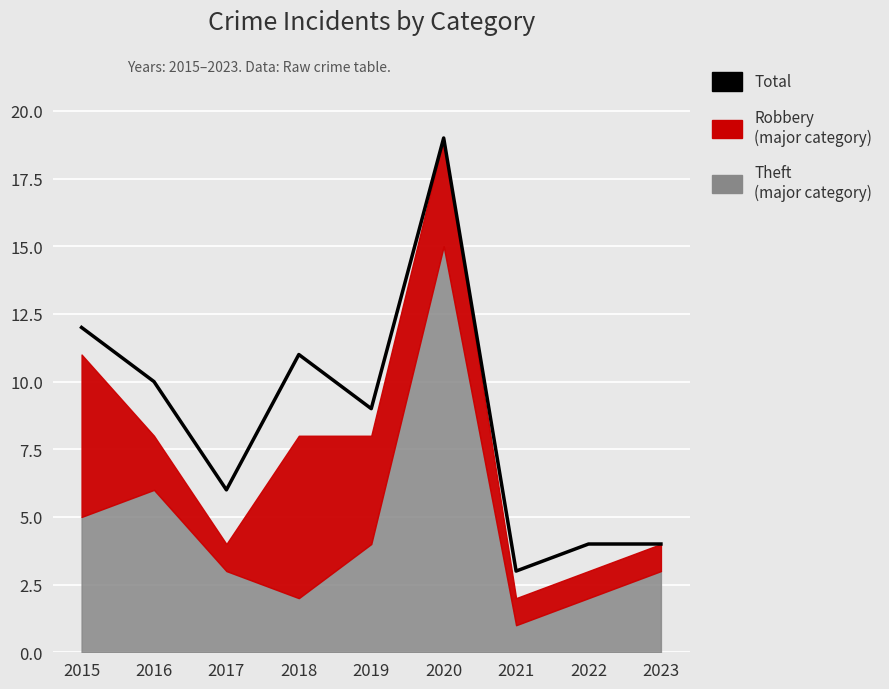

The chart shows a value of 1 at 2021. True or false?

False